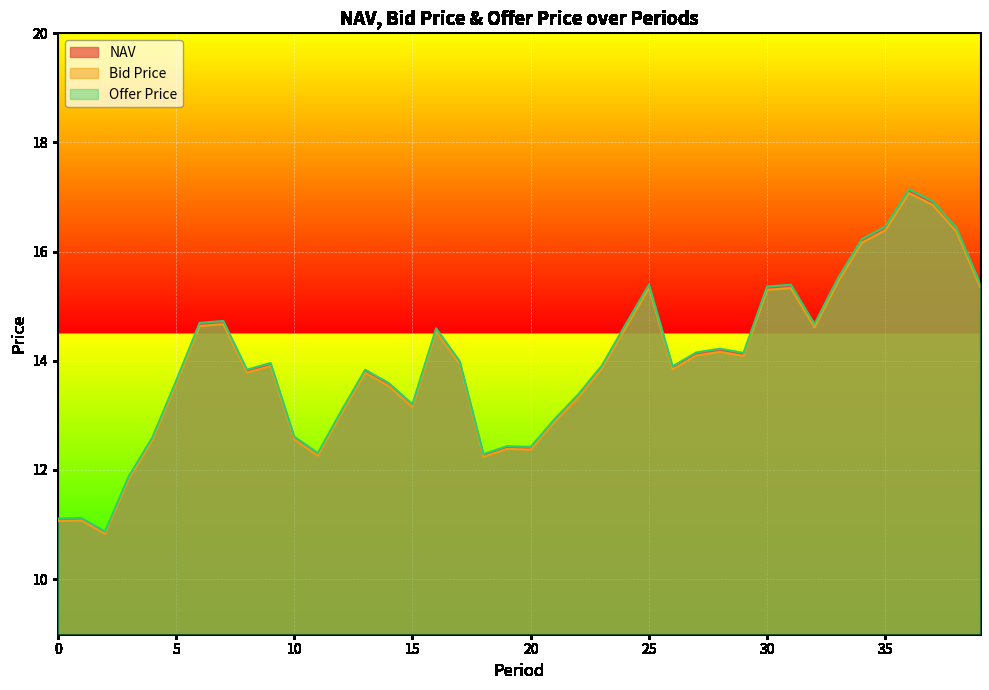

Where is Bid Price nearest to the value 13?

12